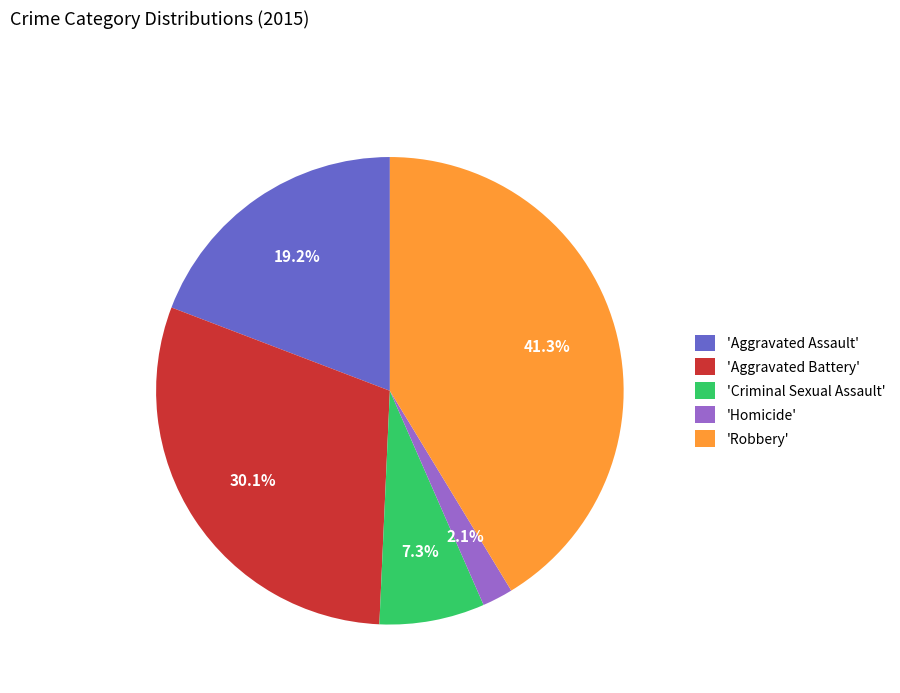

To the nearest percent, what is the difference between the largest and smallest slice percentages?

39%